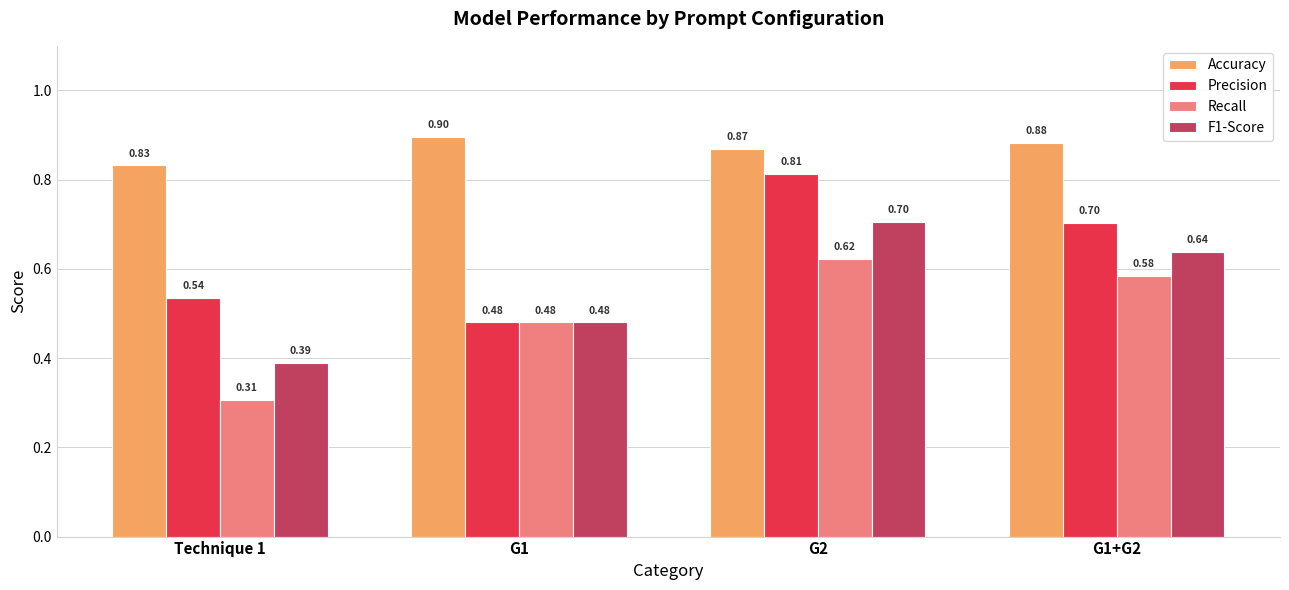

Which series changed the most between G1 and G1+G2?

Precision